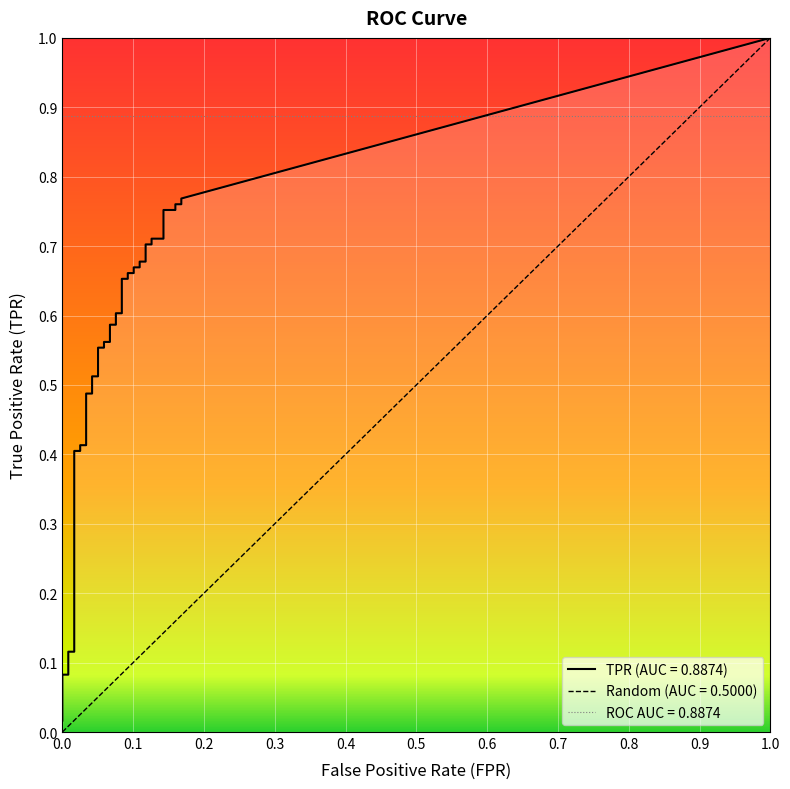

What is the total value across all series at 30?

0.8